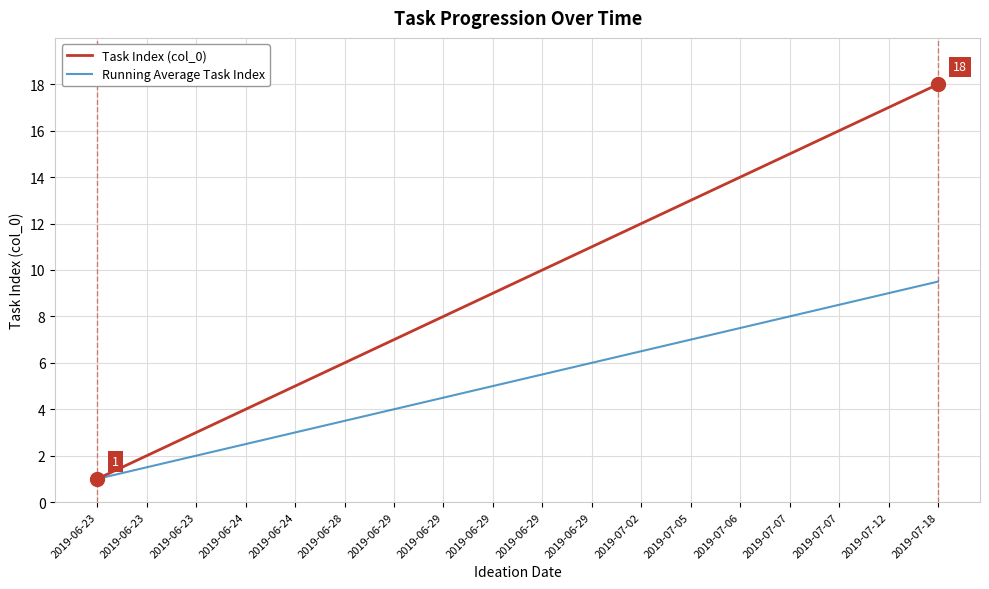

At 2019-06-23, list the series in order from smallest to largest.

Task Index (col_0), Running Average Task Index